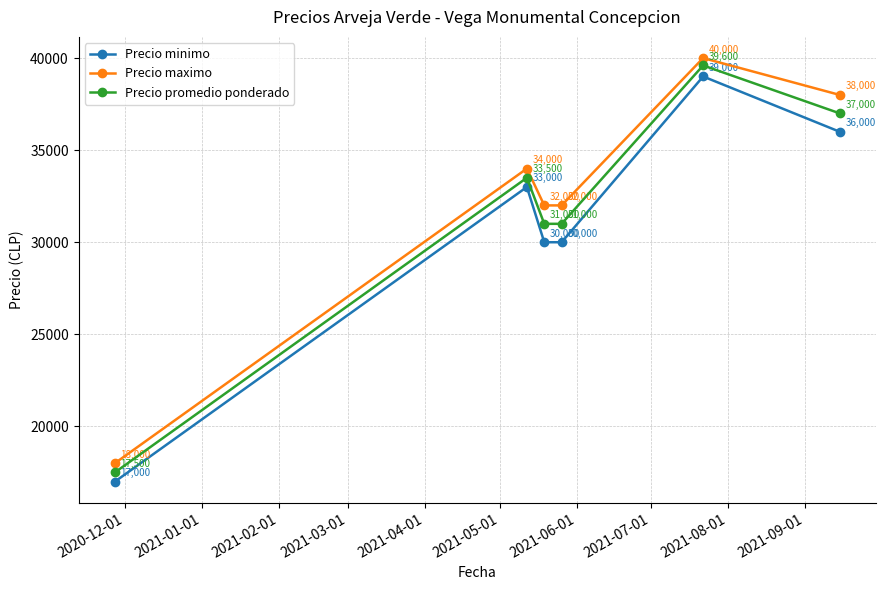

How many data points does each series have?

6